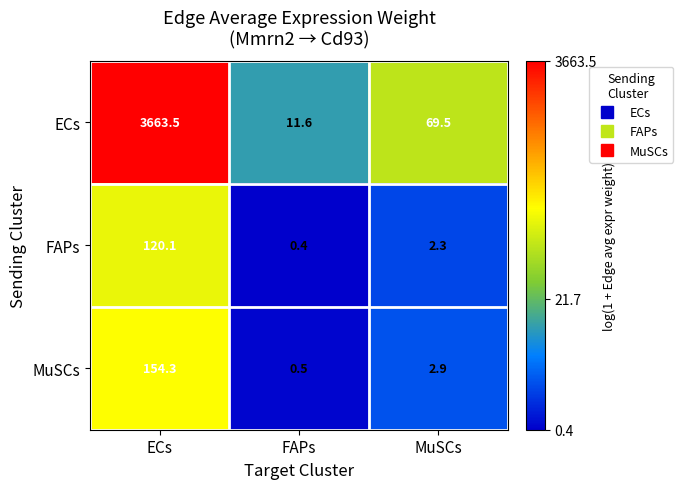

The MuSCs series shows 0.5 at FAPs. True or false?

True